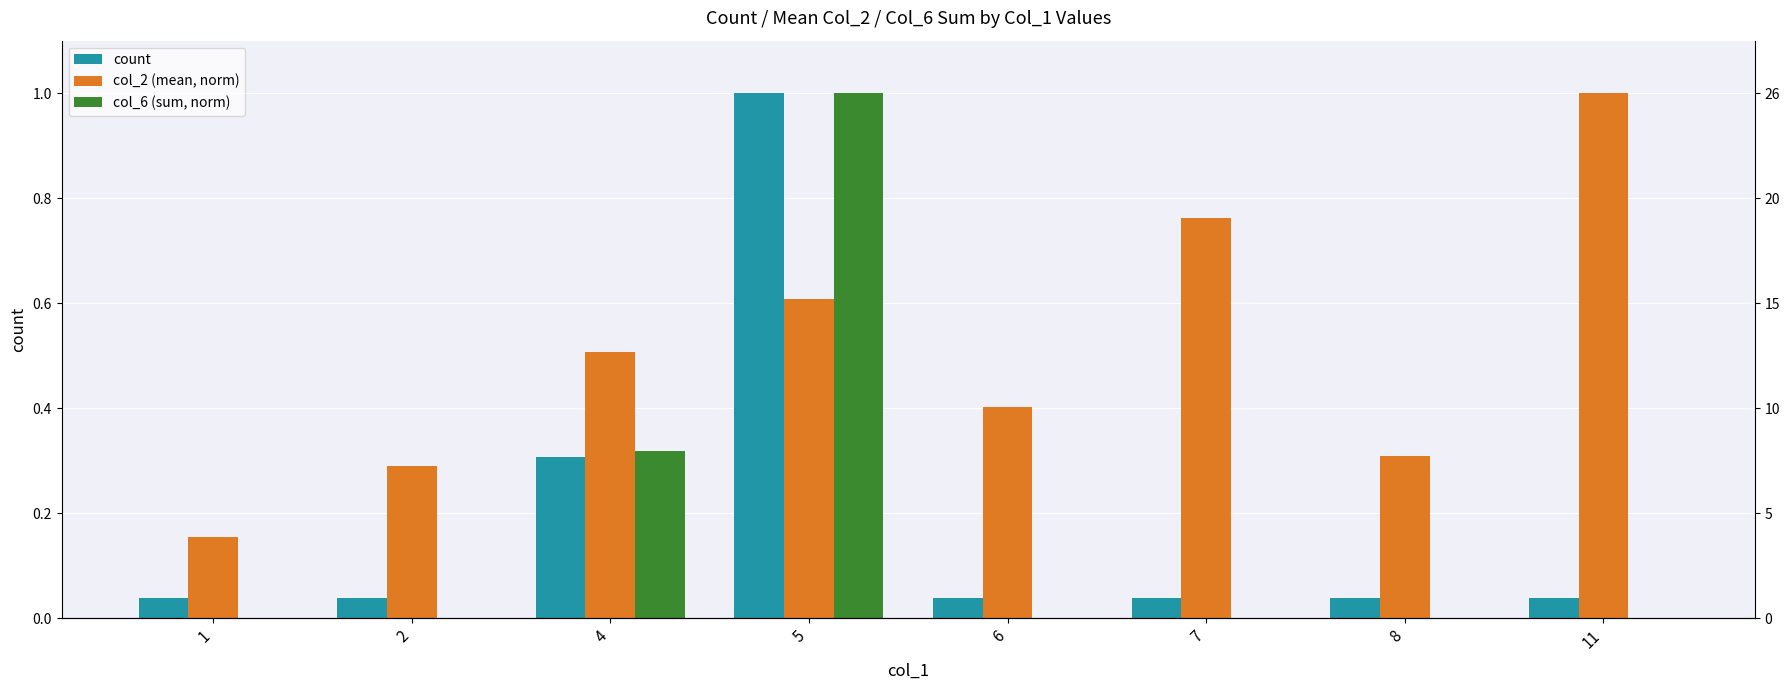

How many bars are there in each group?

3